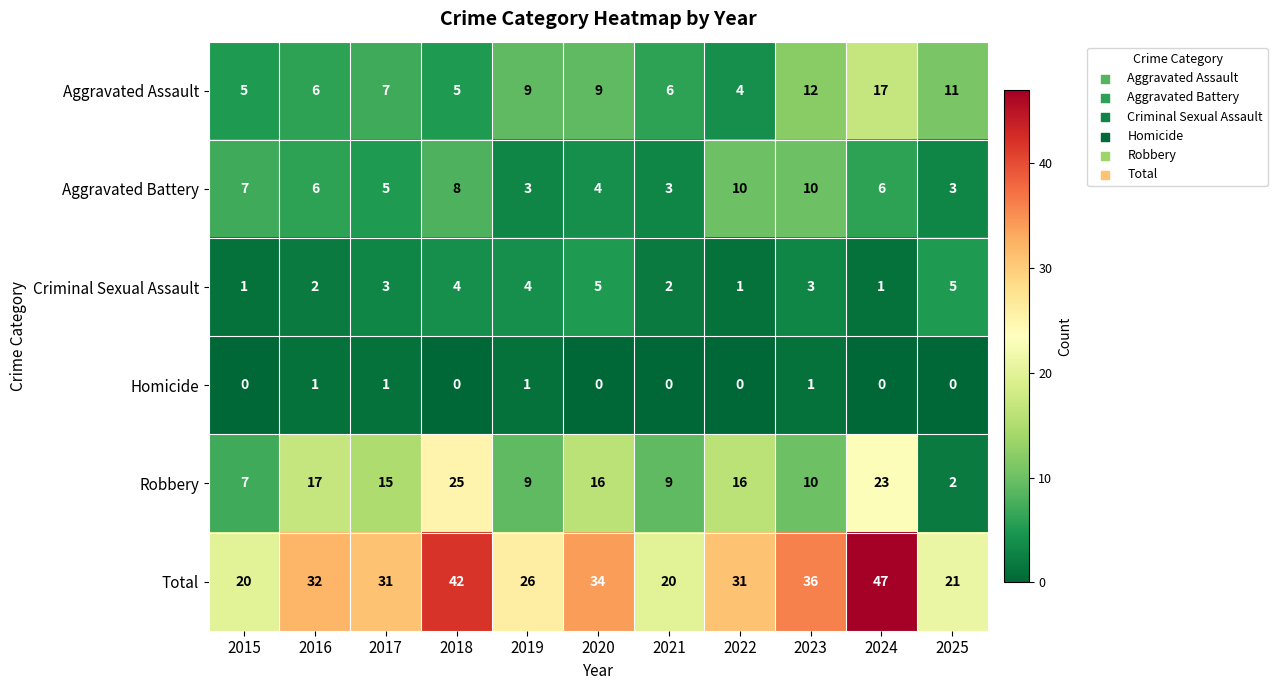

What is the difference between the Total values at 2025 and 2020?

13